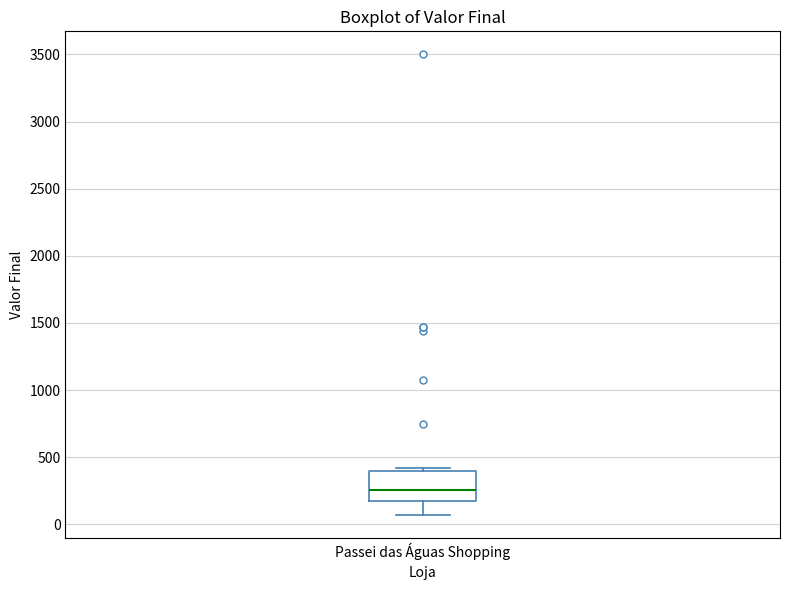

Where is the upper edge of the box for Passei das Águas Shopping on the y-axis? The values are not printed on the chart, so give them approximately, as read against the axis.

400